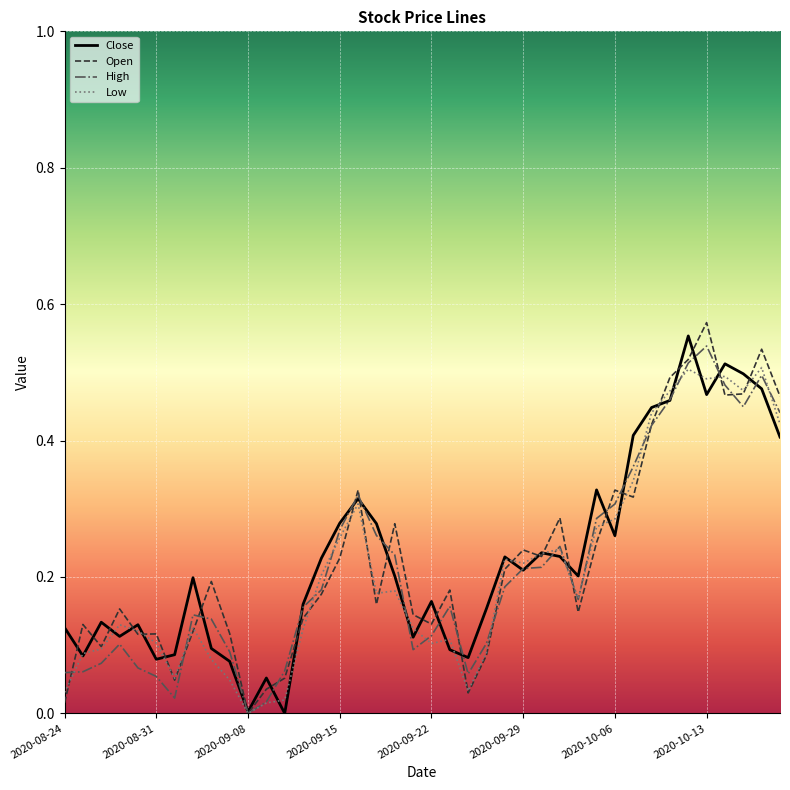

What is the highest value of the Open series?

0.6